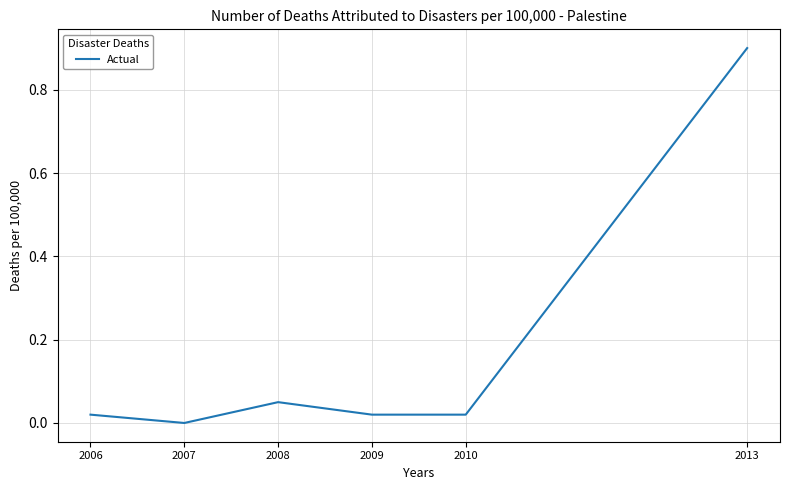

What is the sum of all values?

1.0